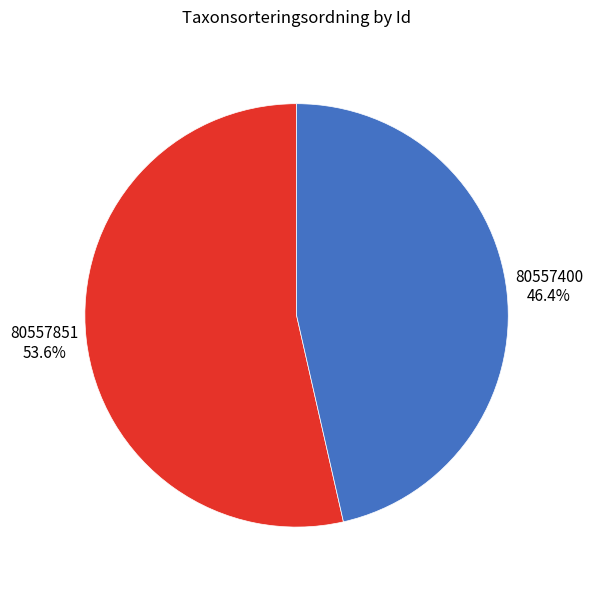

Count the number of slices in the pie.

2